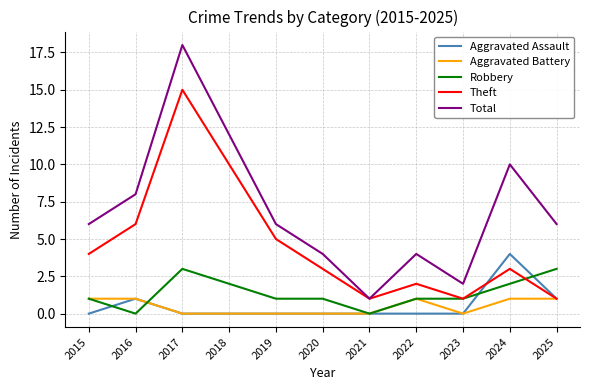

List the series in order of their peak value, highest first.

Total, Theft, Aggravated Assault, Robbery, Aggravated Battery